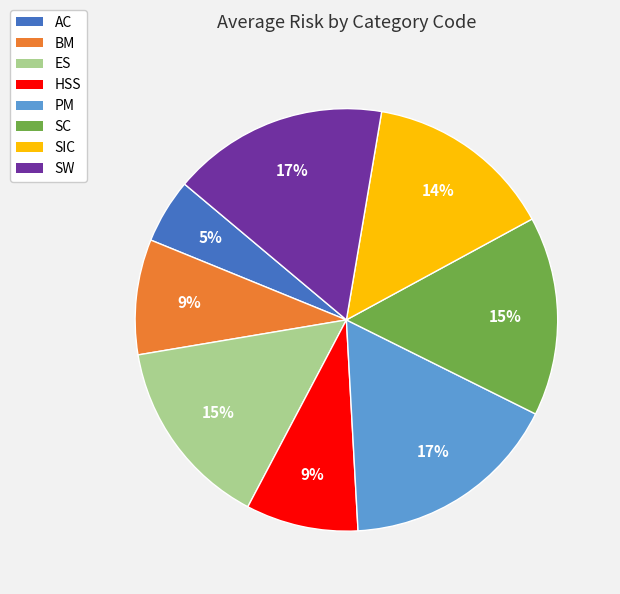

To the nearest percent, what is the difference between the largest and smallest slice percentages?

12%